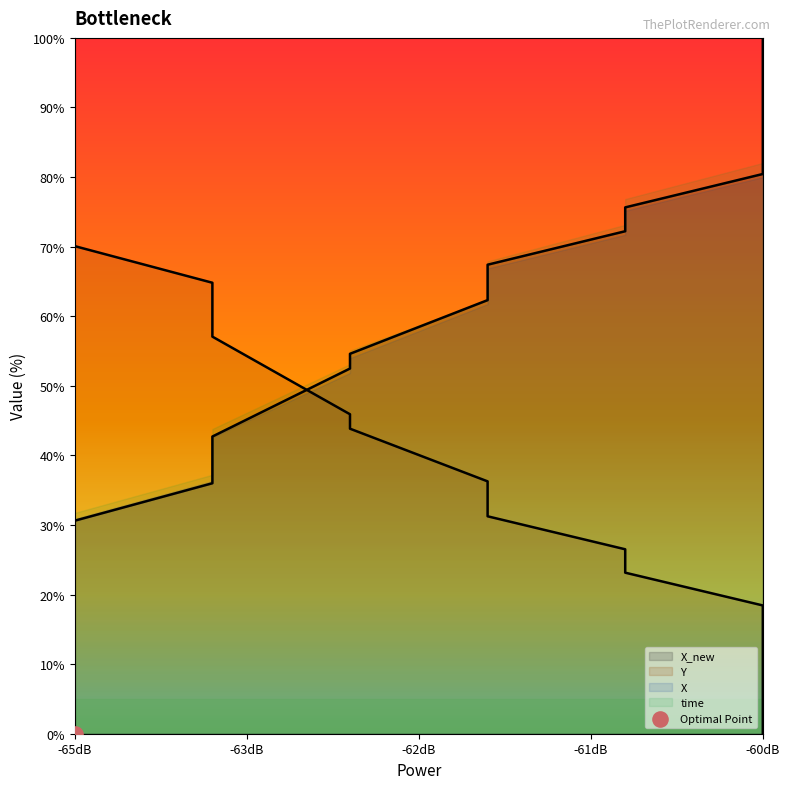

At how many categories does at least one series exceed 27?

20